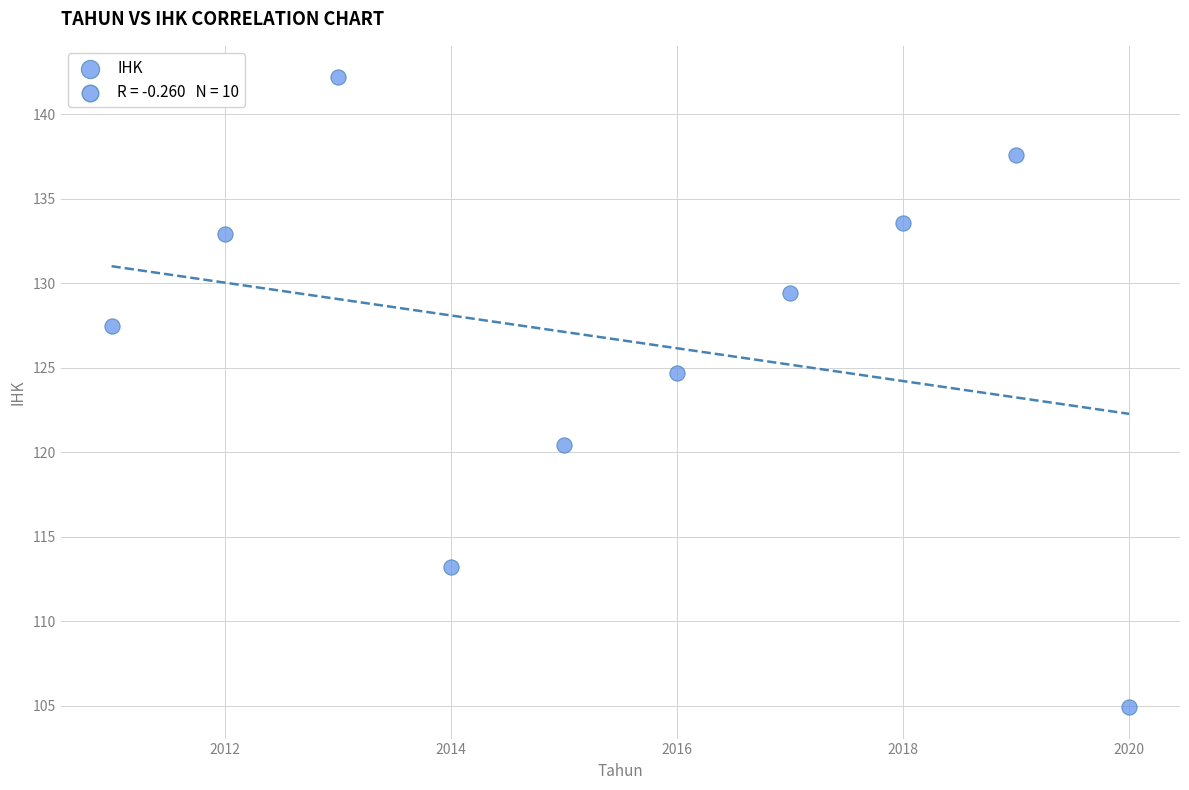

What Y value in the scatter plot is closest to 123?

124.7